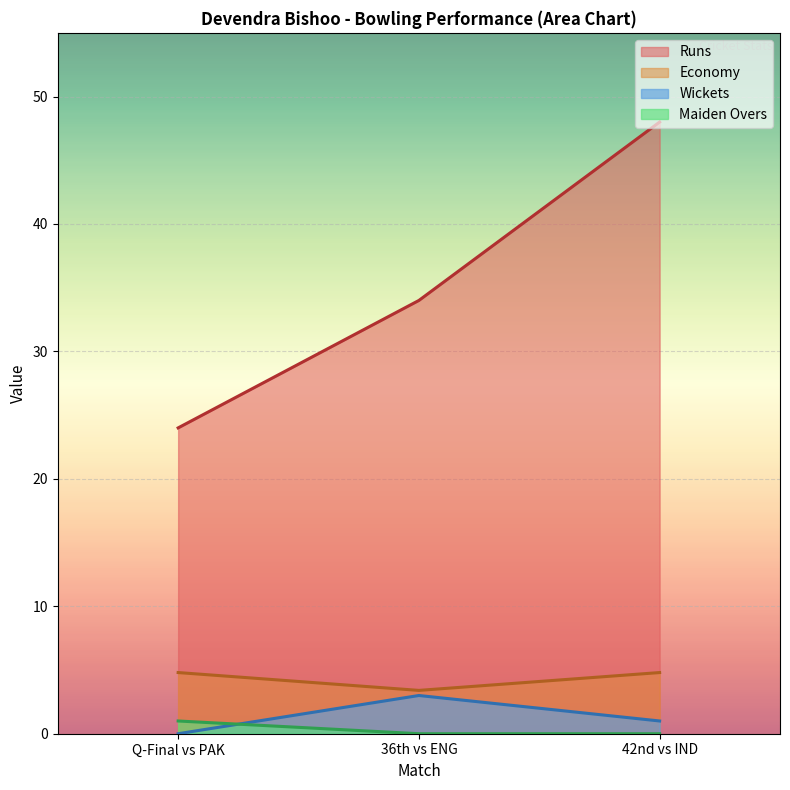

Which series has the largest total across all categories?

Runs